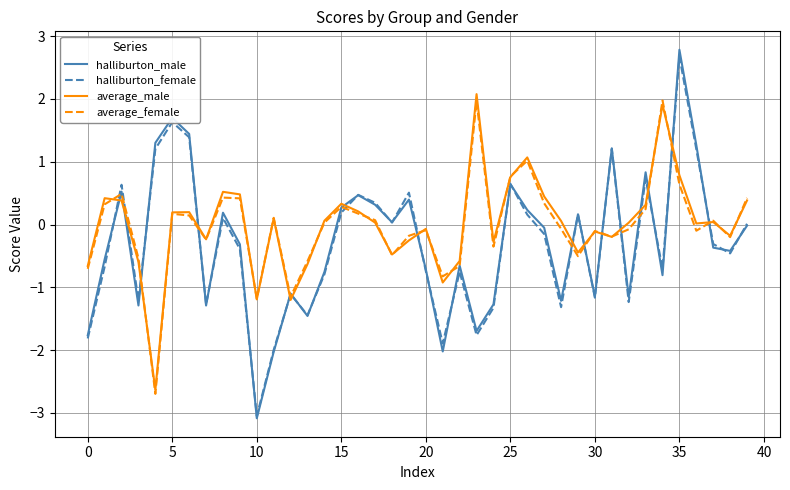

How many lines are shown in the chart?

4